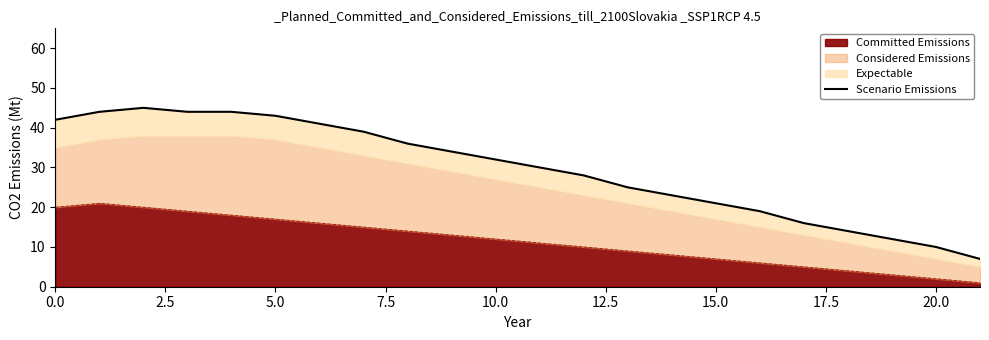

What is the maximum value for Committed Emissions?

21